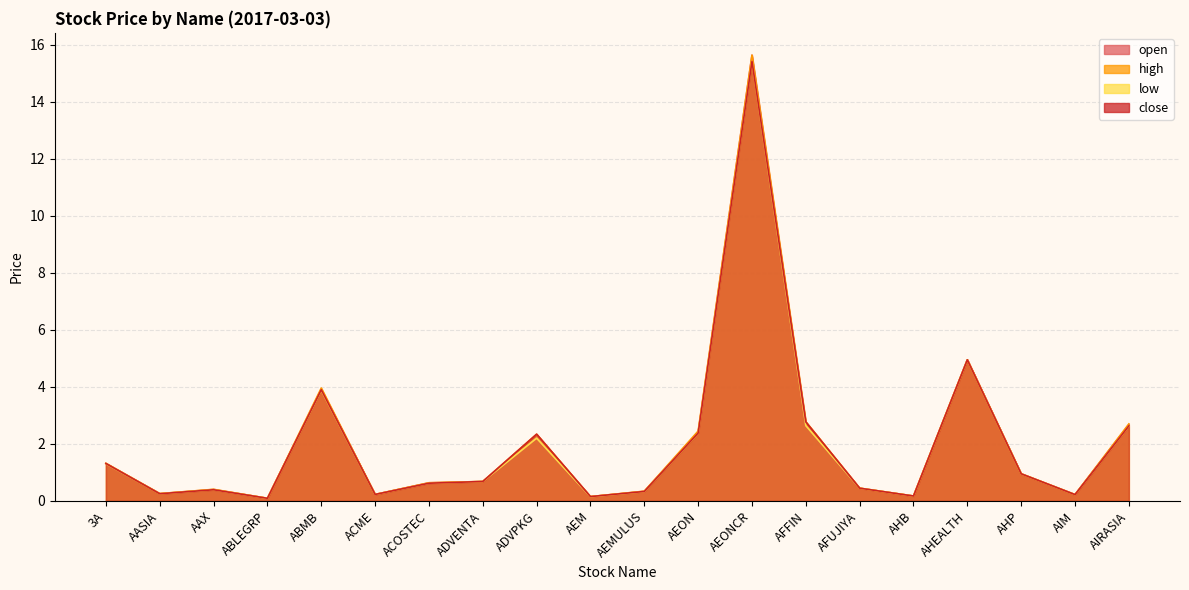

What is the smallest value displayed?

0.1